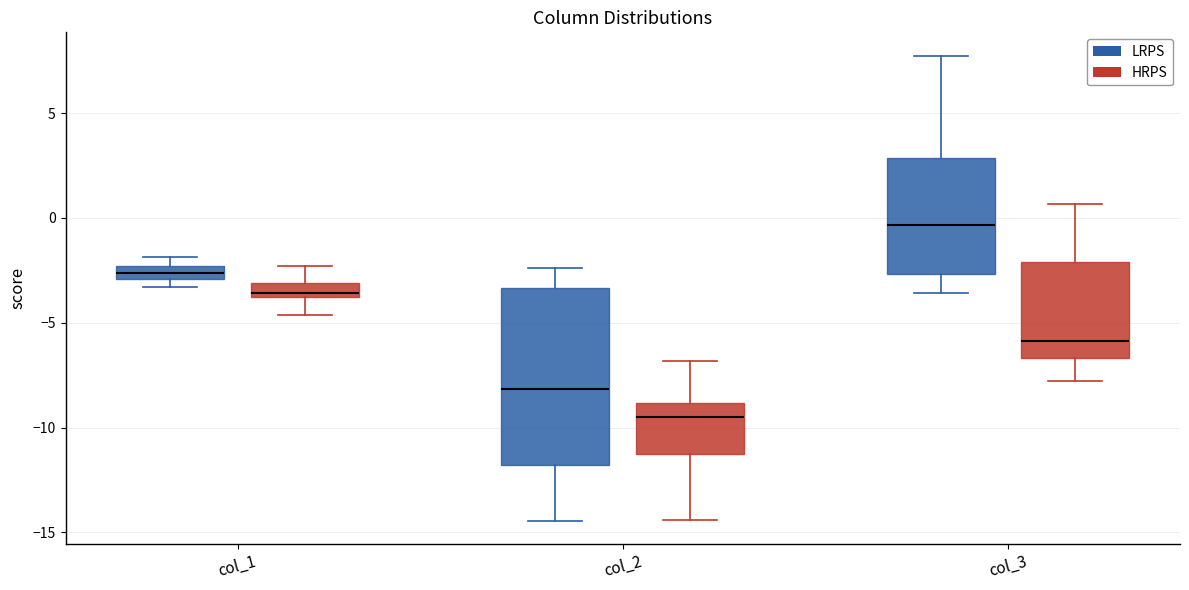

Which box is the tallest, from its lower edge to its upper edge?

col_2 (LRPS)